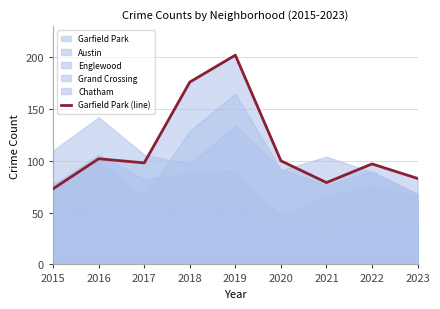

The Garfield Park (line) series shows 42 at 2023. True or false?

False